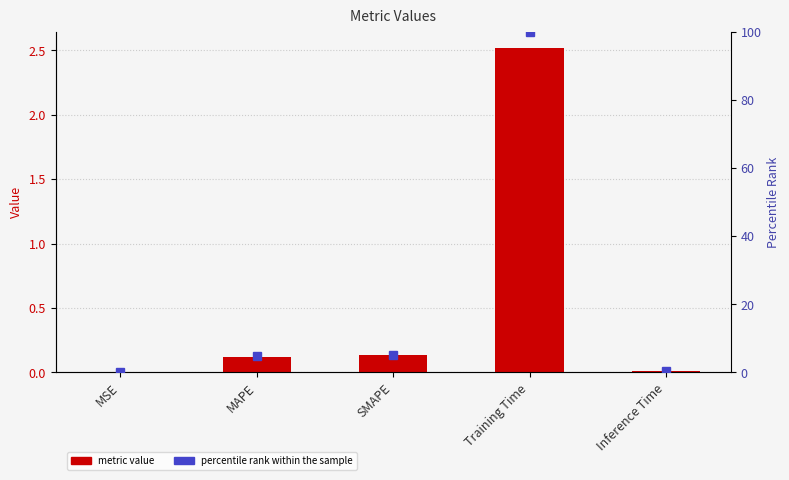

What is the maximum value for col_1?

2.5